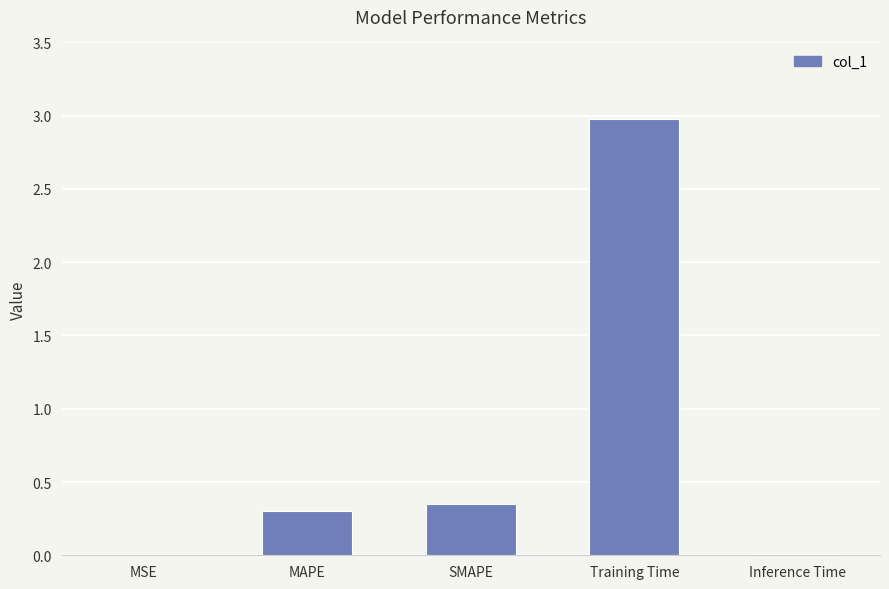

Which label corresponds to the largest value in the chart?

Training Time